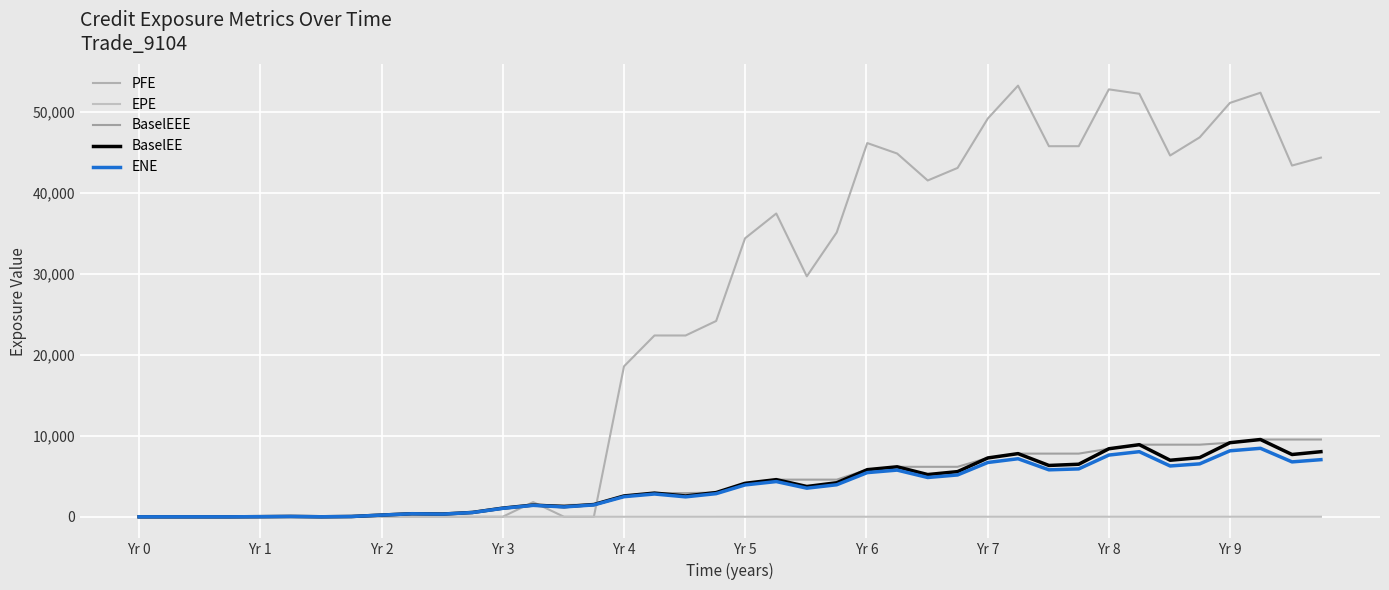

Does the chart display data point markers on the line(s)?

No